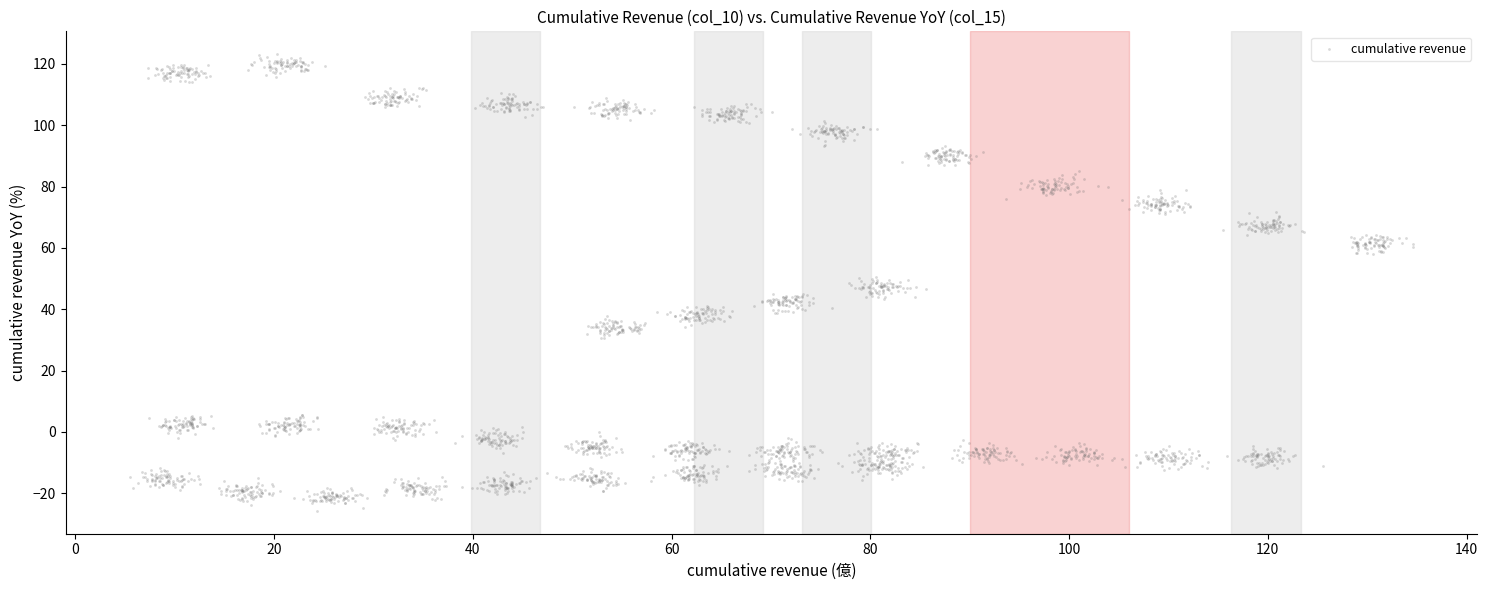

What is the range of Y values (max minus min)?

149.0